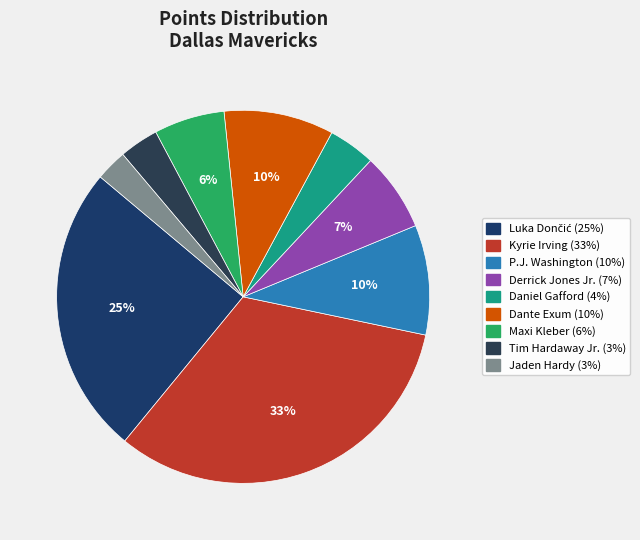

Is there a majority slice in this chart?

No